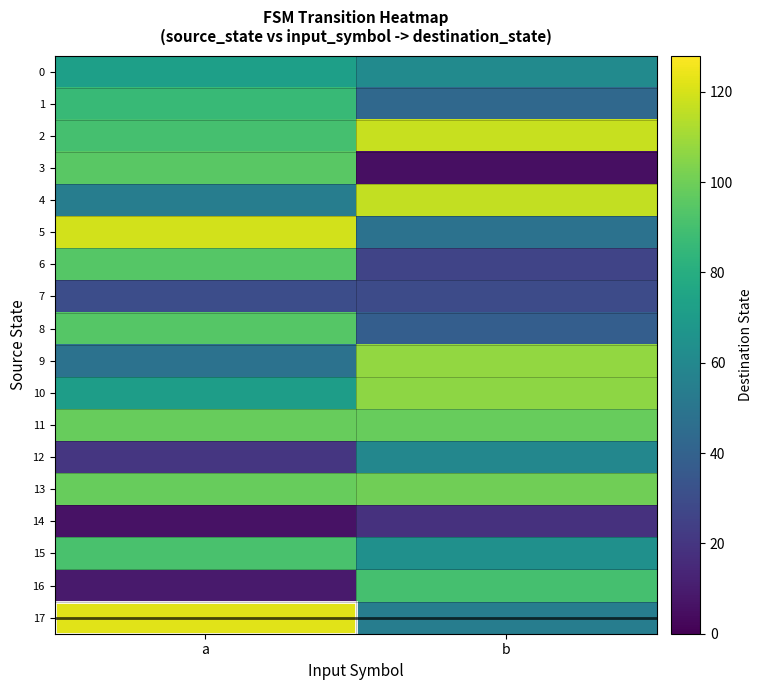

Reading left to right, extract all data points from this chart.

0: a=72	b=61
1: a=86	b=43
2: a=90	b=117
3: a=95	b=5
4: a=54	b=116
5: a=119	b=48
6: a=94	b=26
7: a=30	b=29
8: a=94	b=38
9: a=48	b=107
10: a=71	b=106
11: a=98	b=98
12: a=20	b=59
13: a=98	b=100
14: a=6	b=18
15: a=91	b=64
16: a=9	b=90
17: a=122	b=54